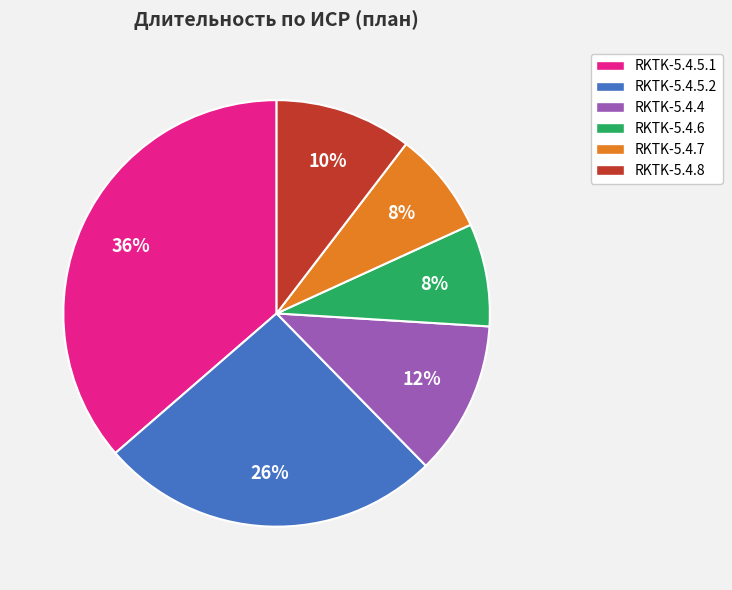

Between RKTK-5.4.7 and RKTK-5.4.5.2, which is larger?

RKTK-5.4.5.2